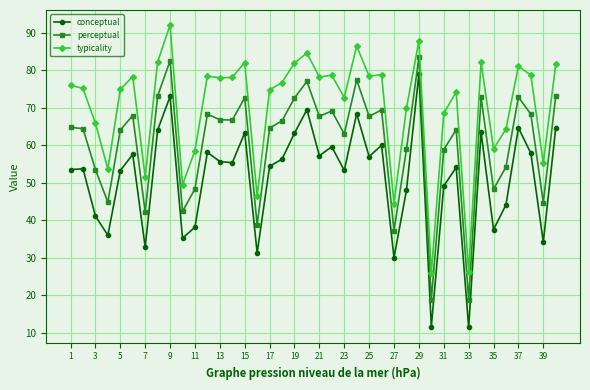

What is the lowest value of the typicality series?

26.0